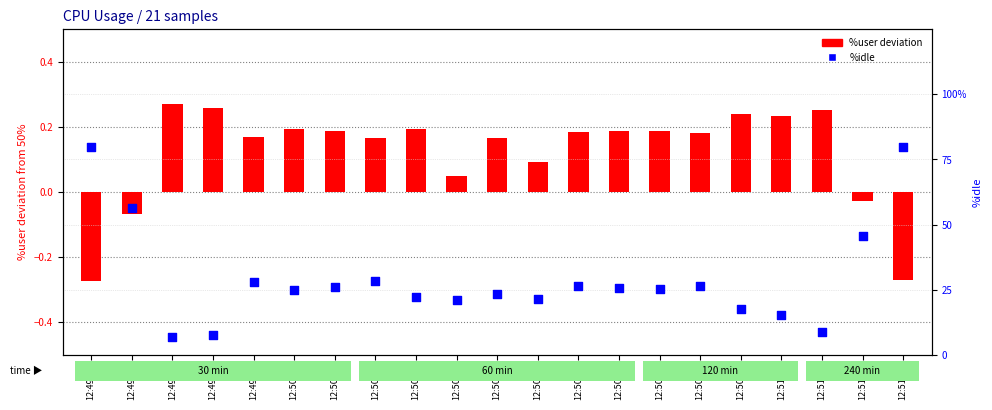

What are all the series names shown in the legend?

%user deviation, %idle